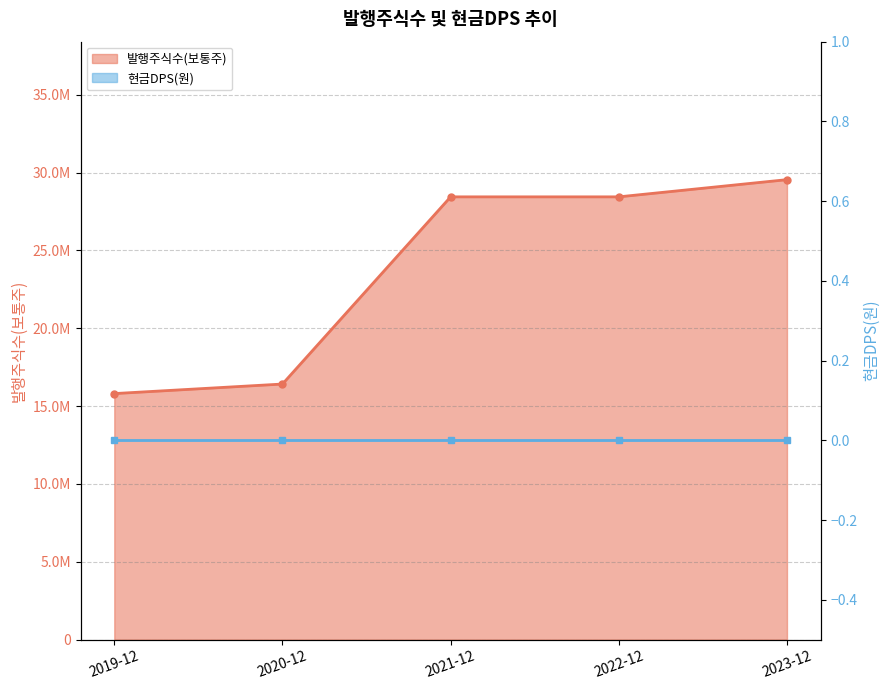

The chart shows a value of 16416690 at 2020-12. True or false?

True